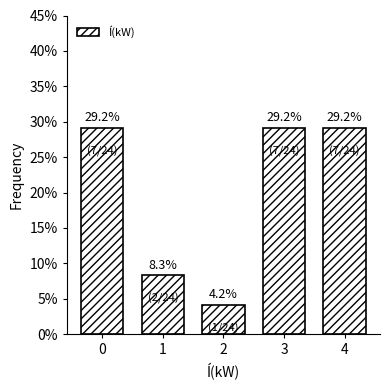

Reading left to right, list all the values displayed in this chart.

29.2	8.3	4.2	29.2	29.2